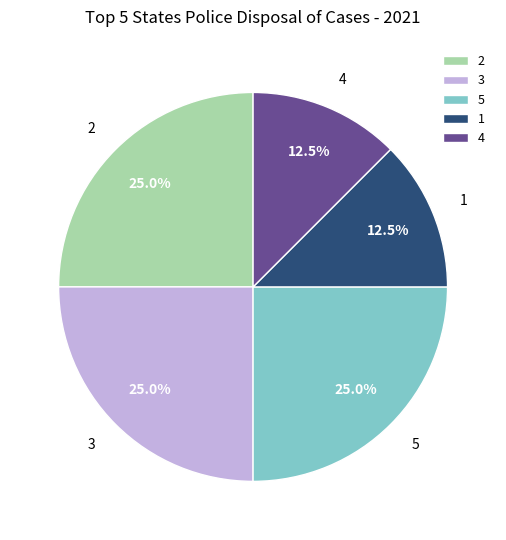

What percentage is NOT represented by 2?

75.0%